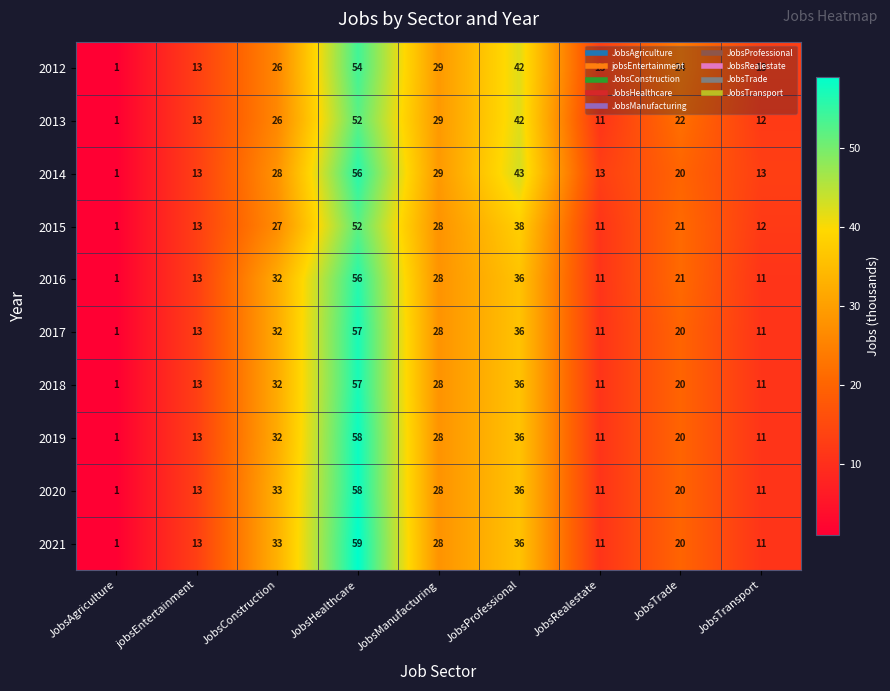

At which category is the sum across all series the highest?

JobsHealthcare